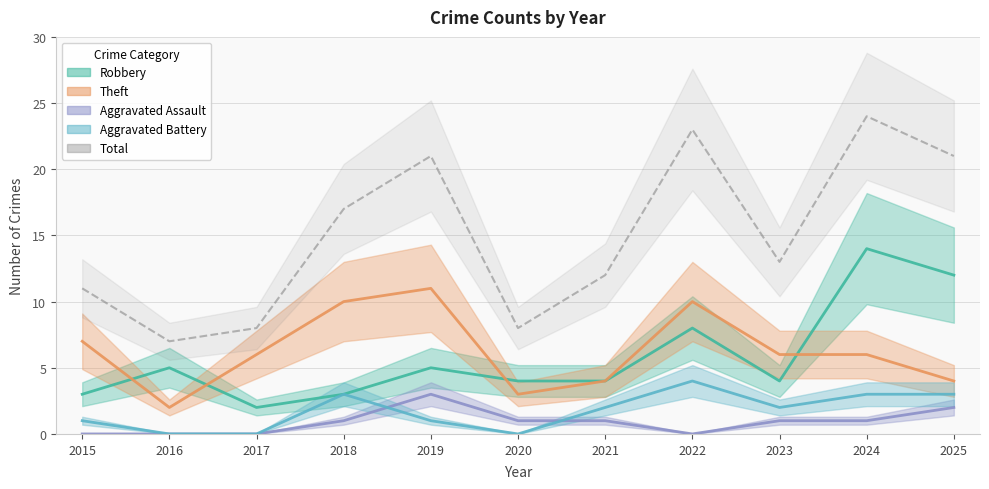

At which category is the sum across all series the highest?

2024